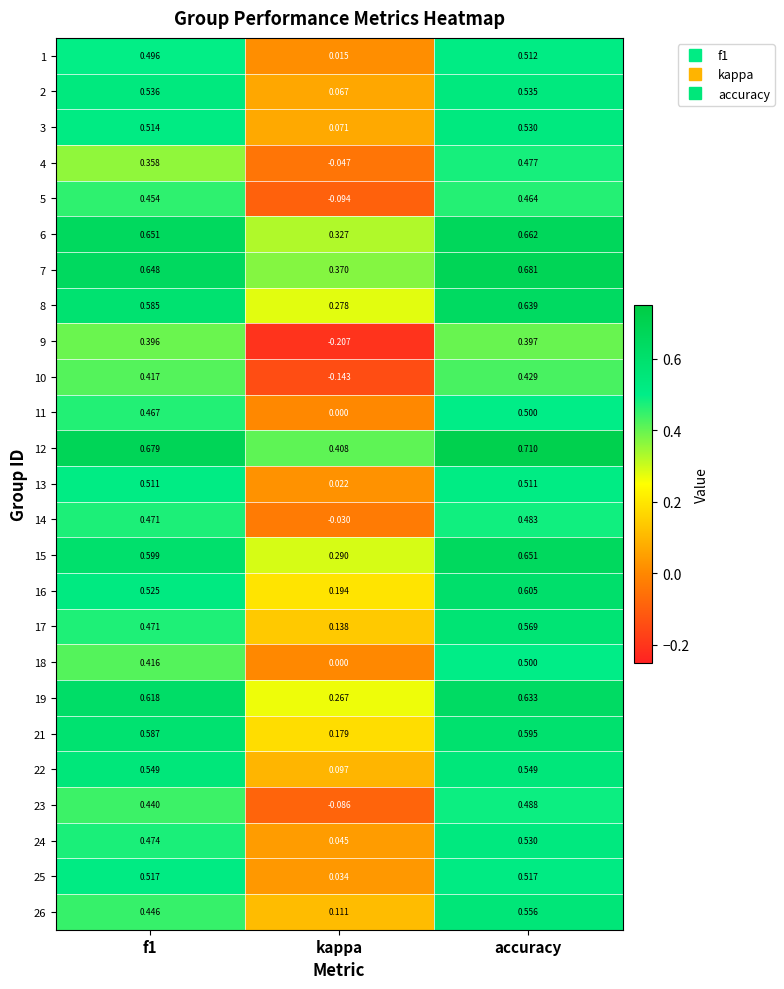

Which category has the lowest value across all series?

kappa